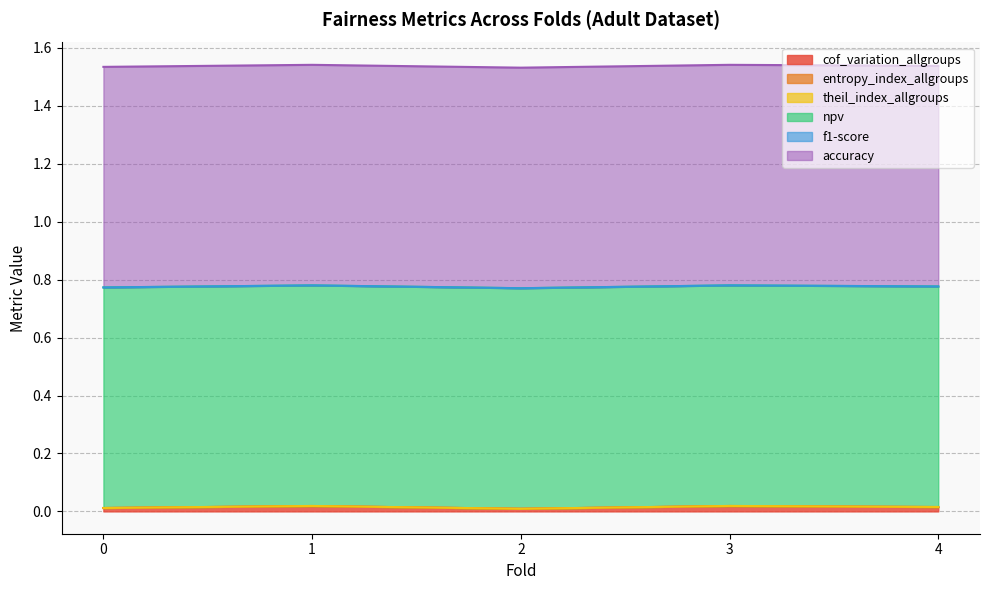

In cof_variation_allgroups, how many points are lower than both neighbors (excluding endpoints)?

1